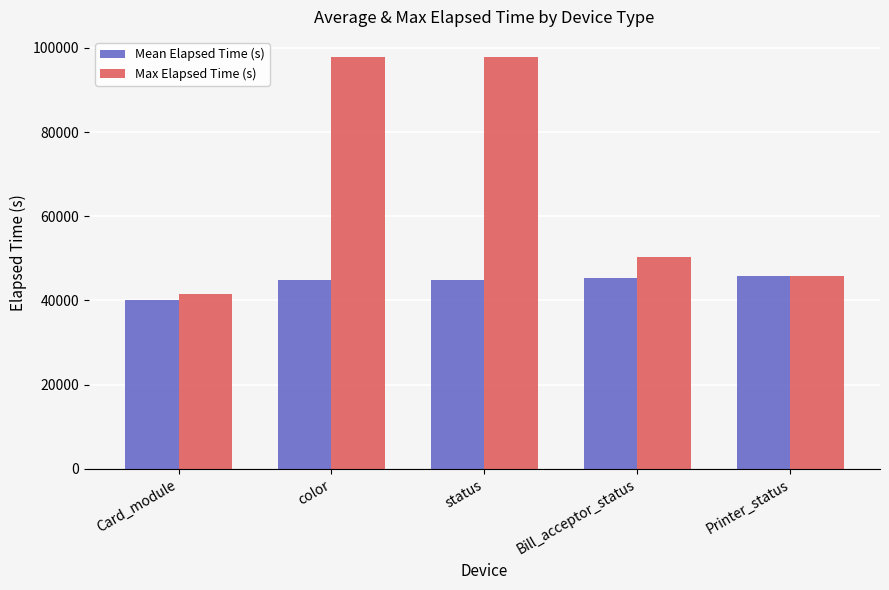

True or false: Mean Elapsed Time (s) has a value of 61253.5 at status.

False